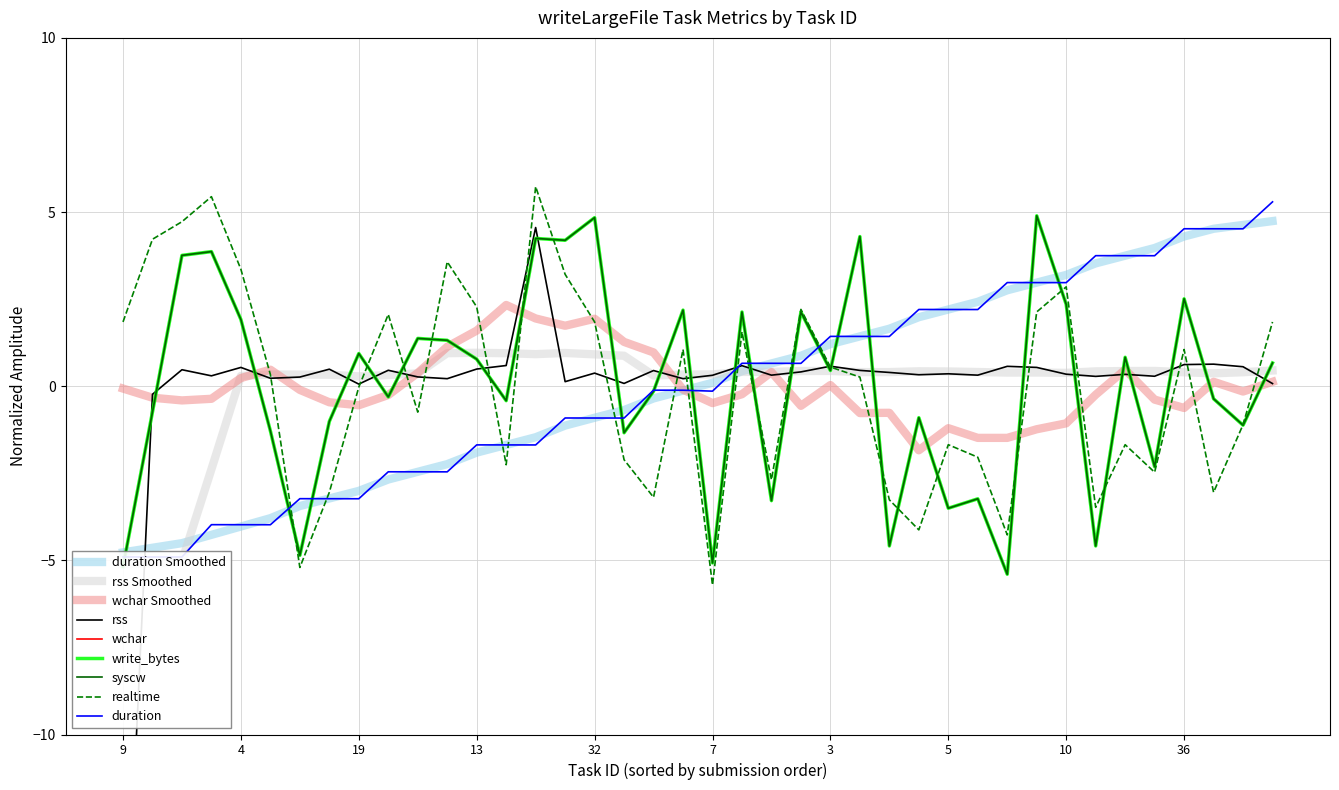

How many values in syscw are above zero?

20